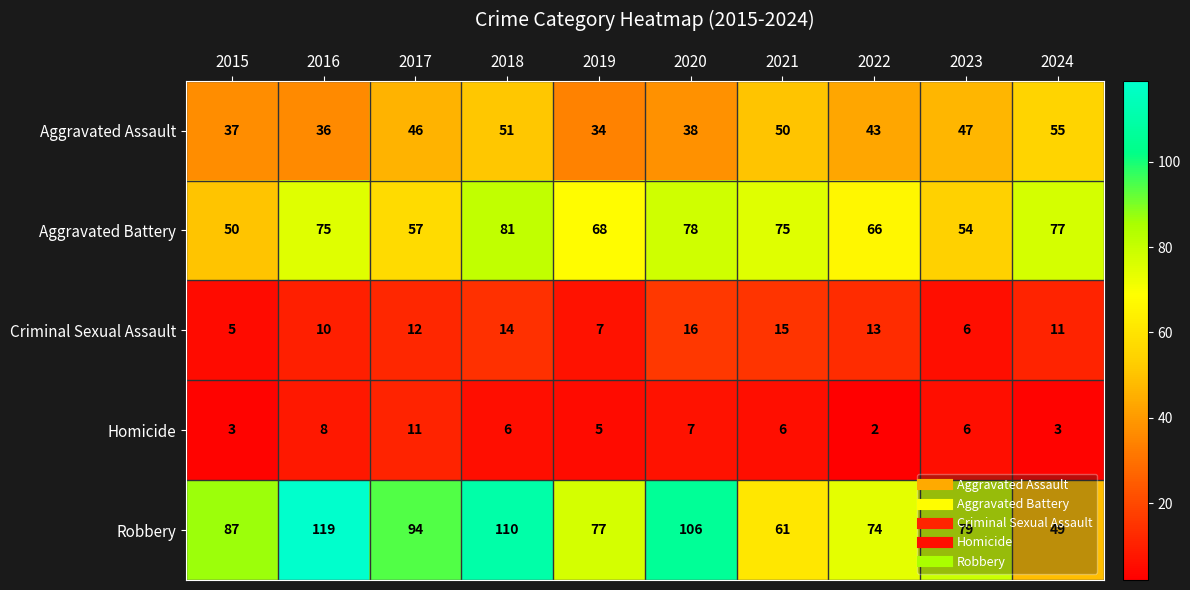

What is the difference between the Robbery values at 2019 and 2020?

29